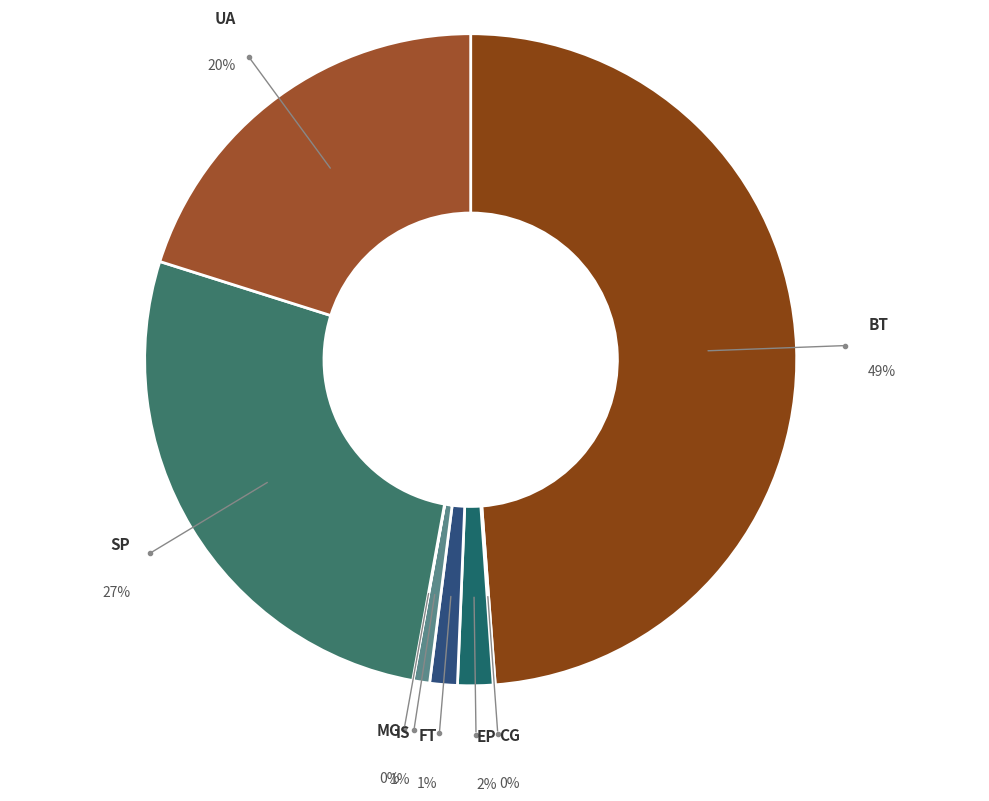

What percentage is the FT slice, to the nearest percent?

1%